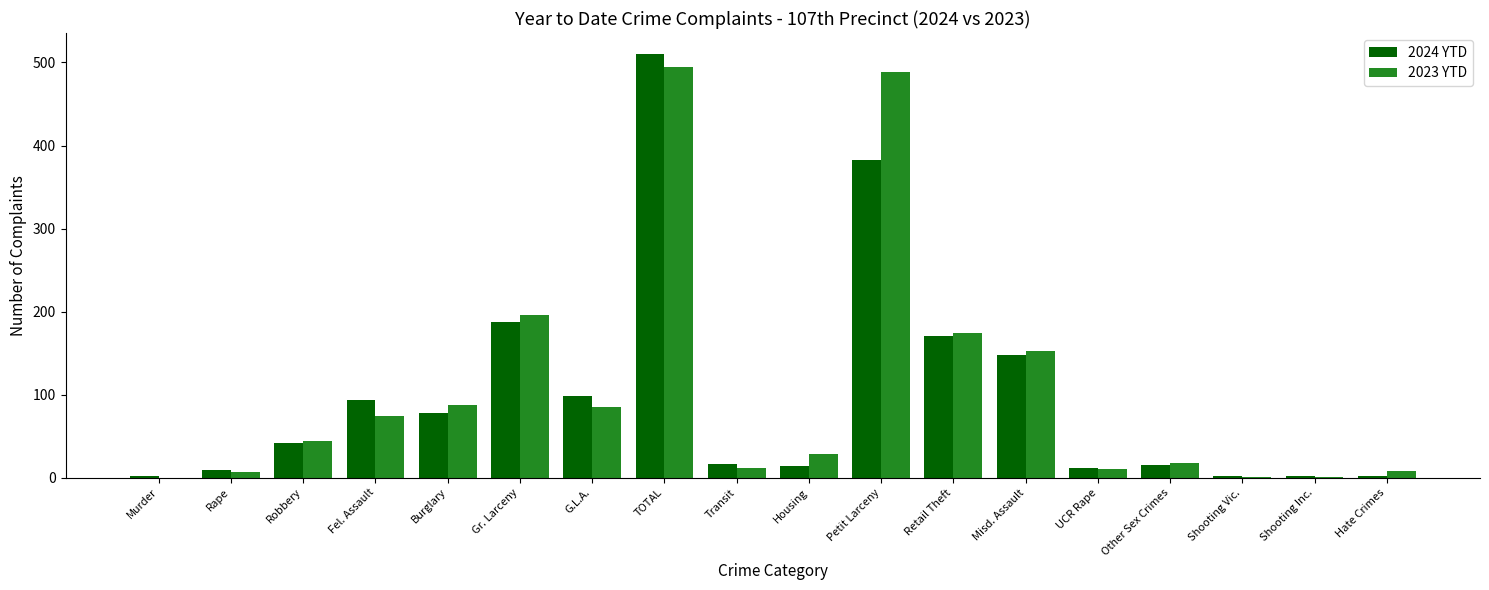

Which category has the highest value in the 2024 YTD series?

TOTAL